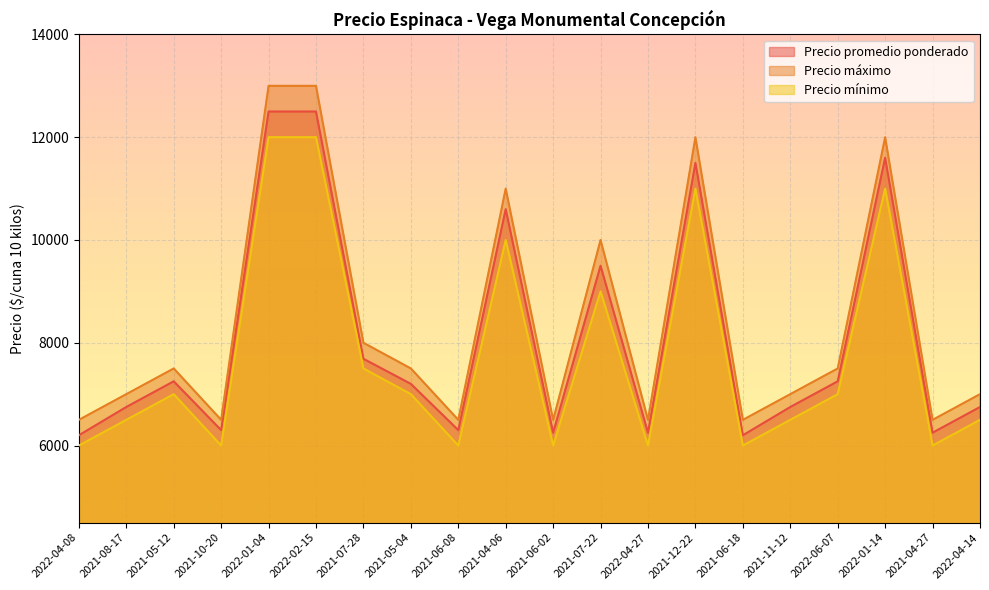

Which series has the widest spread of values?

Precio máximo